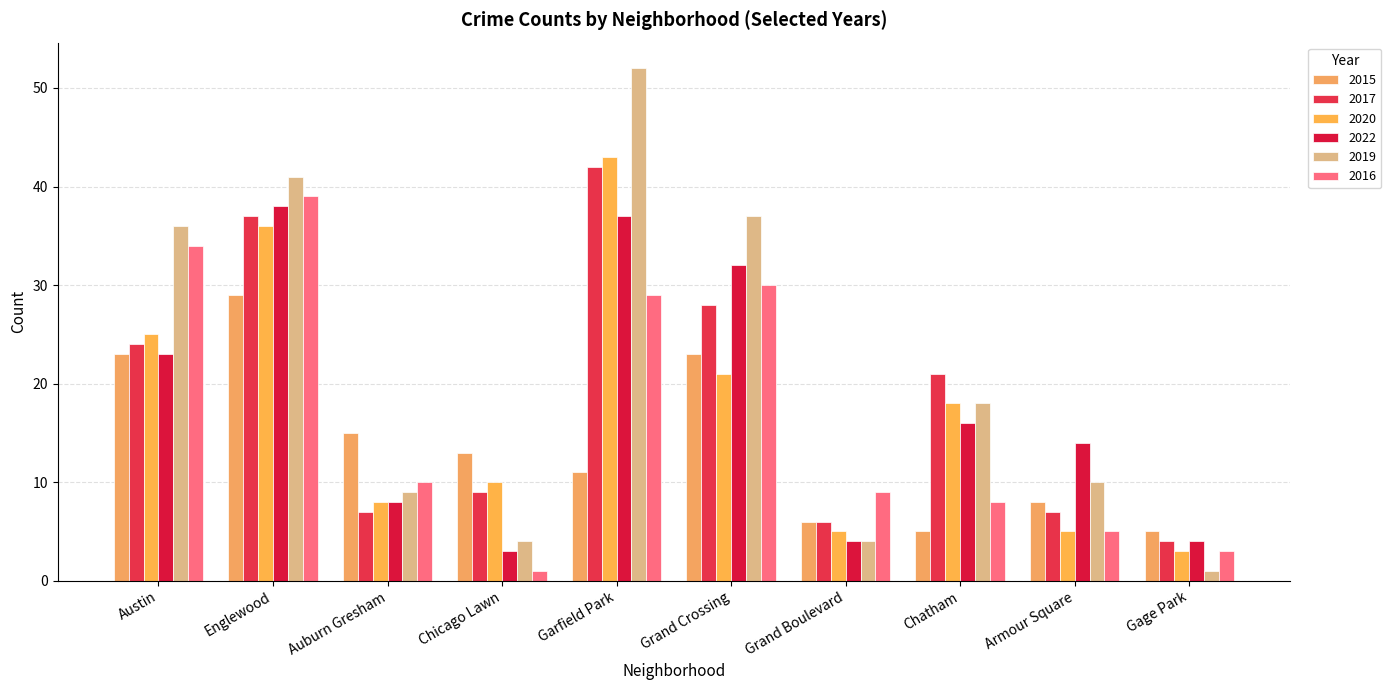

What is the label of the 10th bar from the right?

Austin